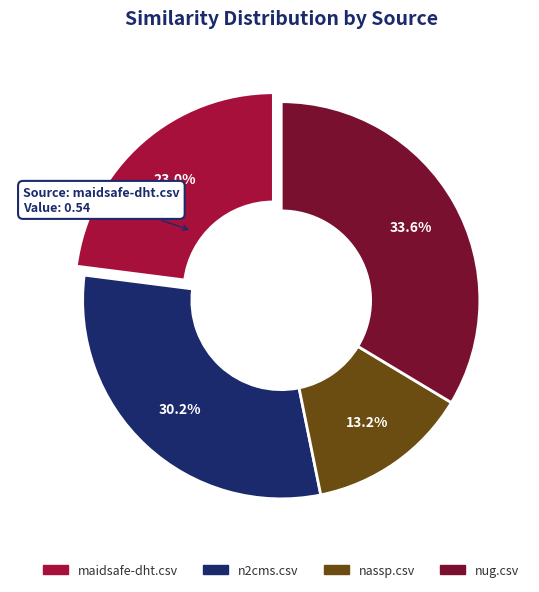

To the nearest percent, what is the difference between the largest and smallest slice percentages?

20%